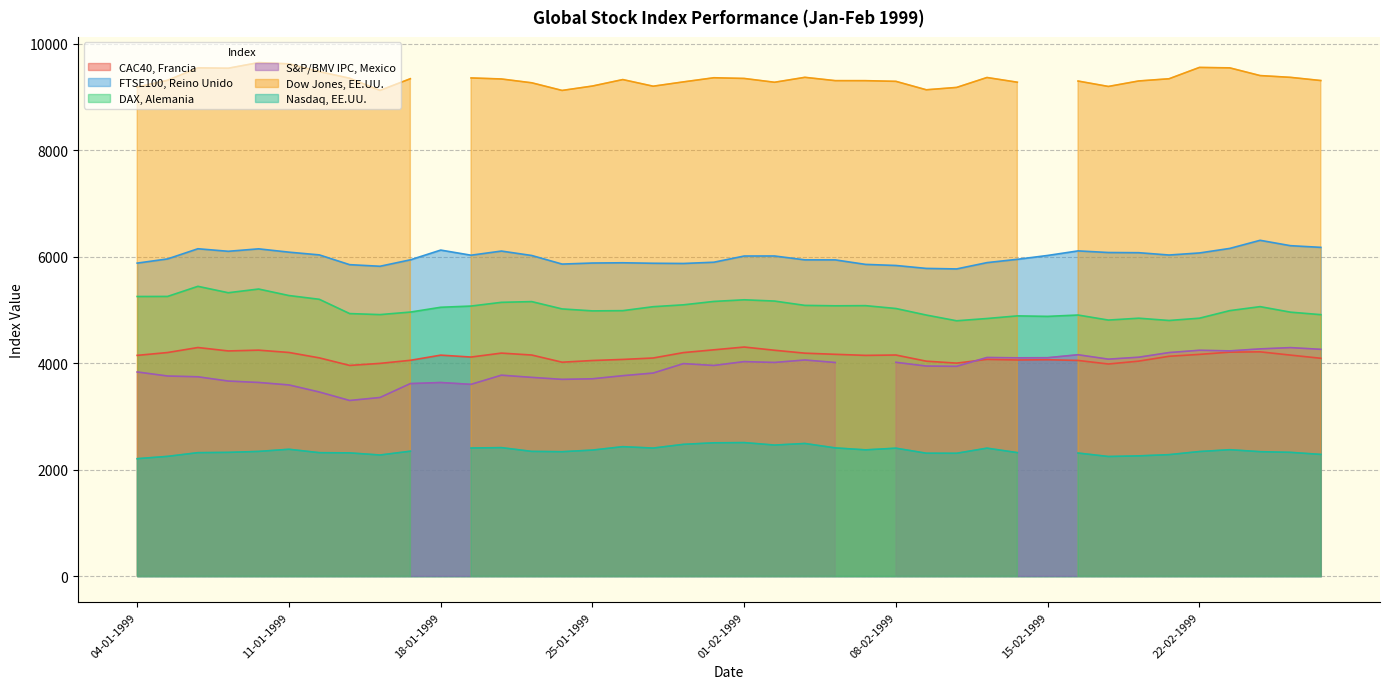

True or false: DAX, Alemania and FTSE100, Reino Unido cross at least once.

False